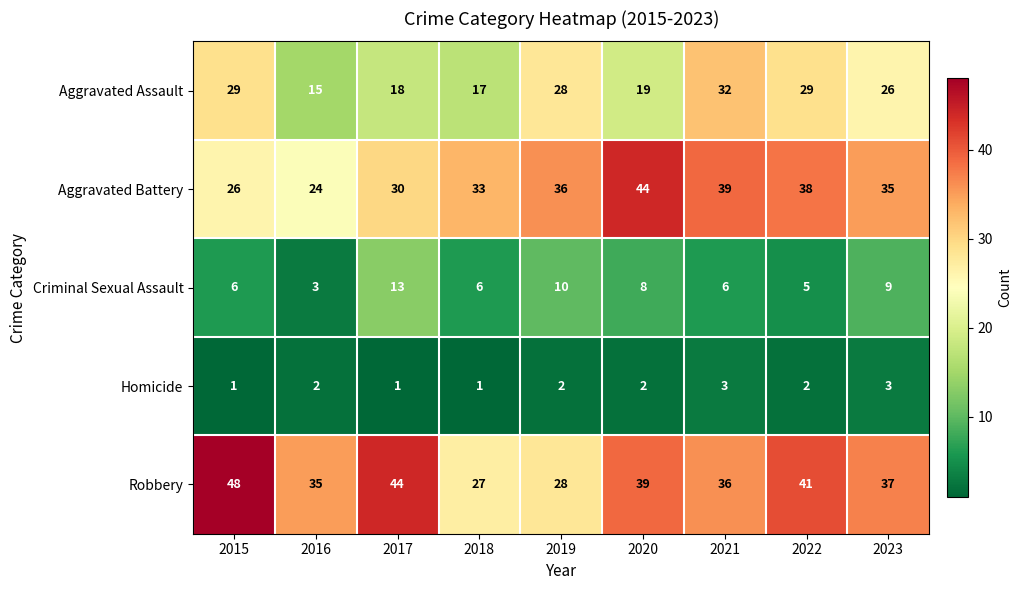

Which series has the largest total across all categories?

Robbery